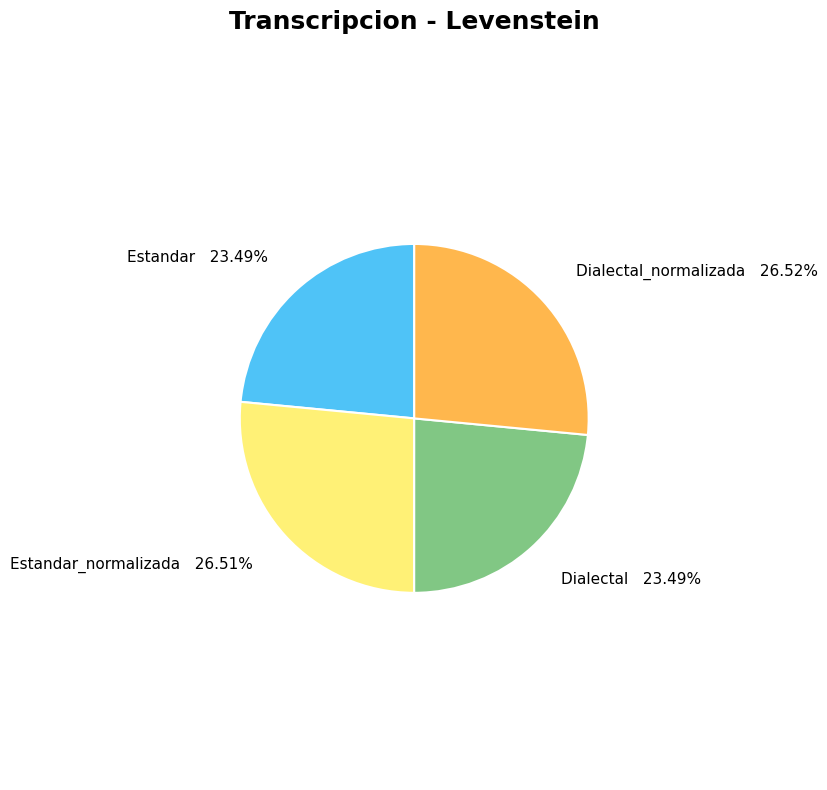

Is Dialectal_normalizada the majority of the pie?

No